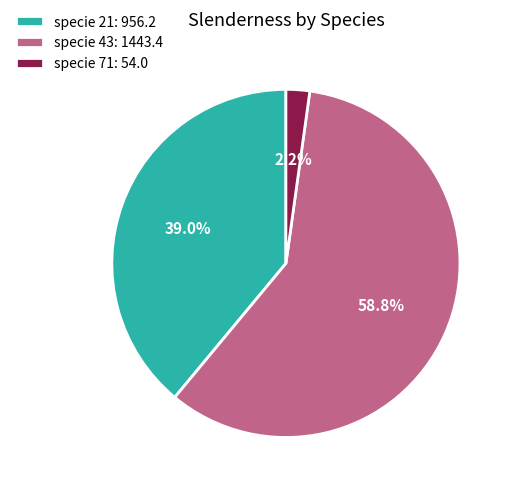

Rank the categories by value from highest to lowest.

specie 43: 1443.4, specie 21: 956.2, specie 71: 54.0